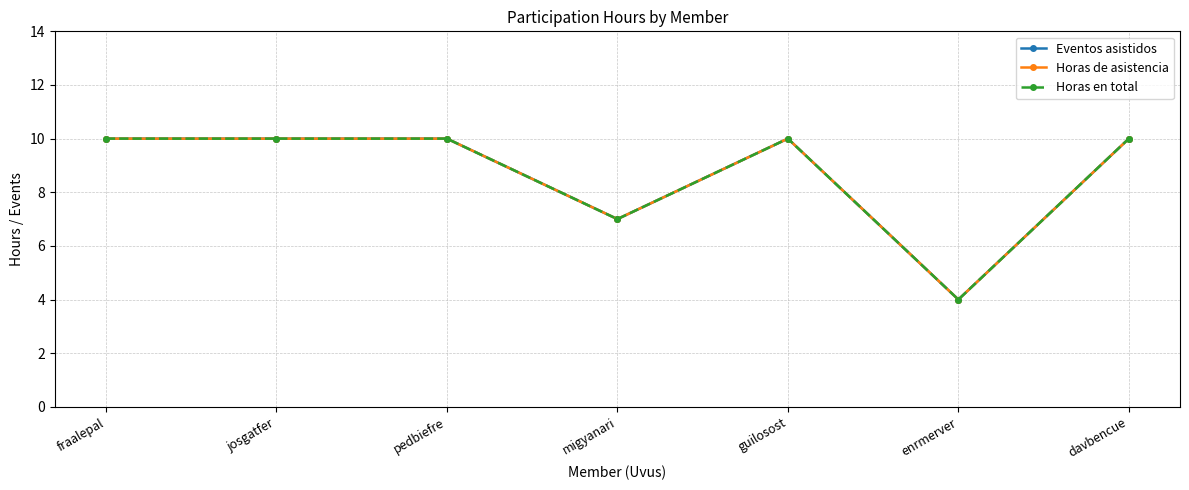

What is the label of the 5th point from the right?

pedbiefre